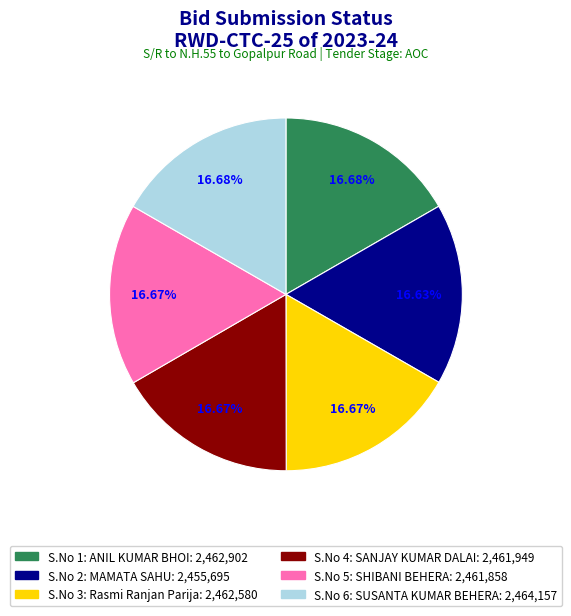

Is there a majority slice in this chart?

No